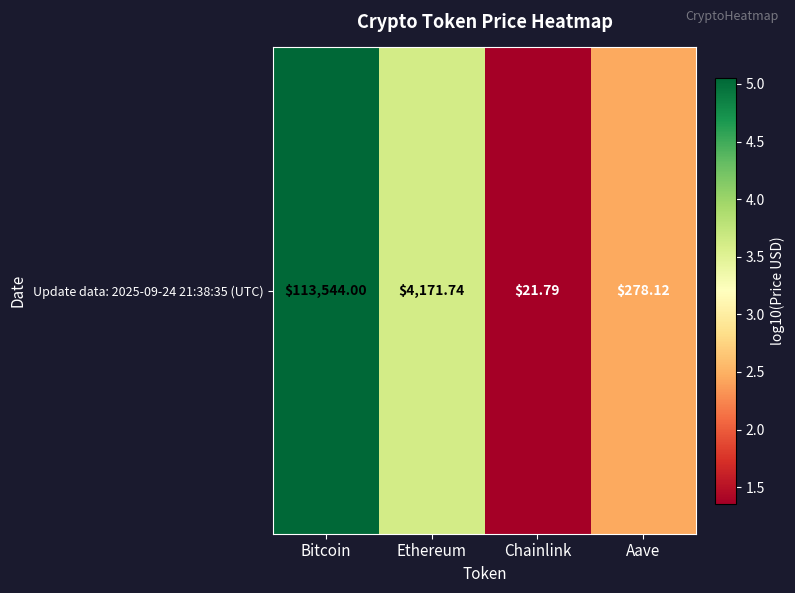

Reading left to right, what are all the values shown in this chart?

Bitcoin=5.1	Ethereum=3.6	Chainlink=1.4	Aave=2.4